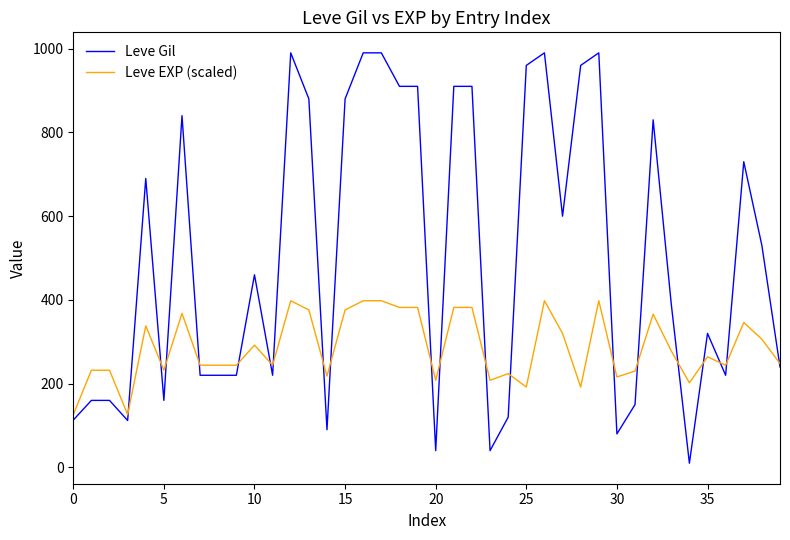

How many lines are shown in the chart?

2